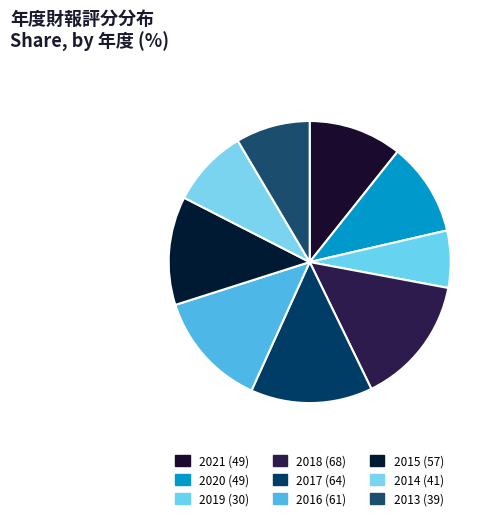

To the nearest percent, what is the average slice percentage?

11%